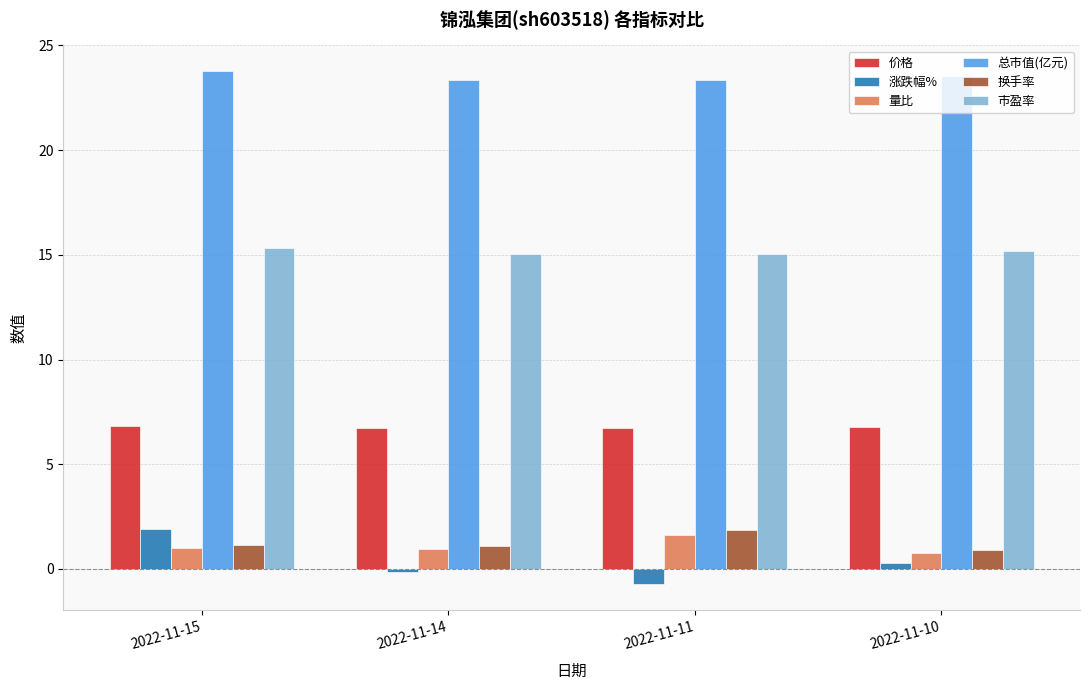

What is the highest value of the 市盈率 series?

15.3